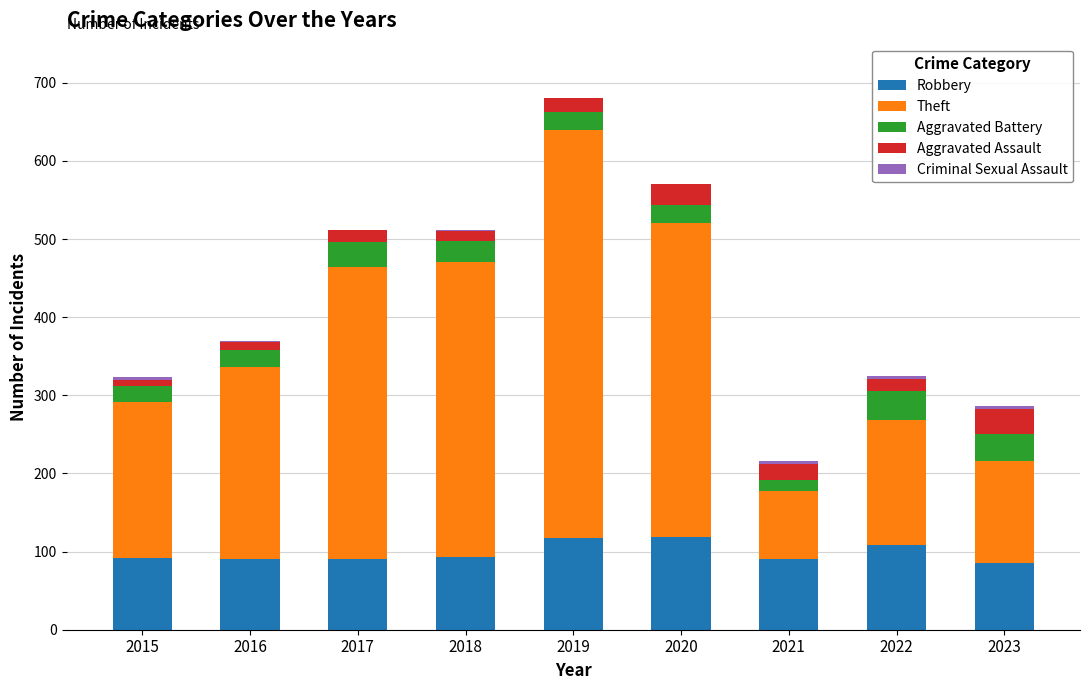

At which category is the sum across all series the highest?

2019